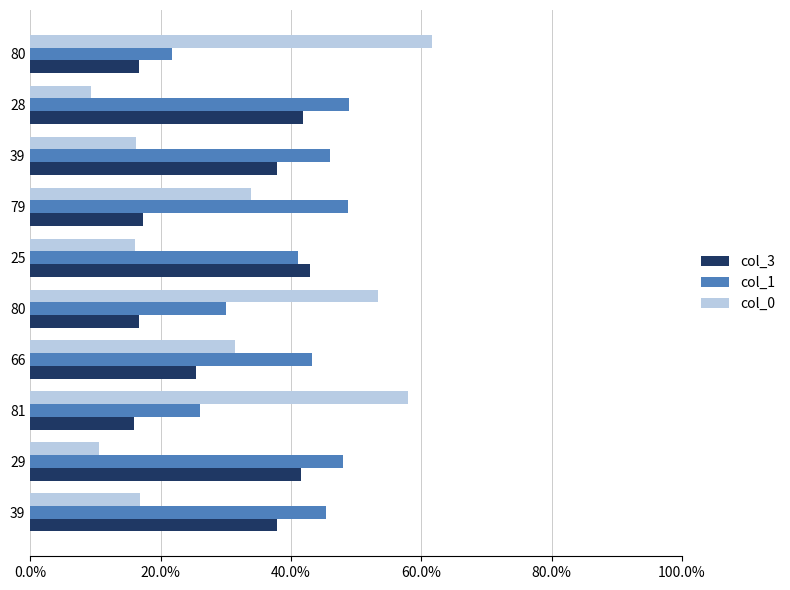

What is the value of the col_0 bar at the 9th from the left?

0.1